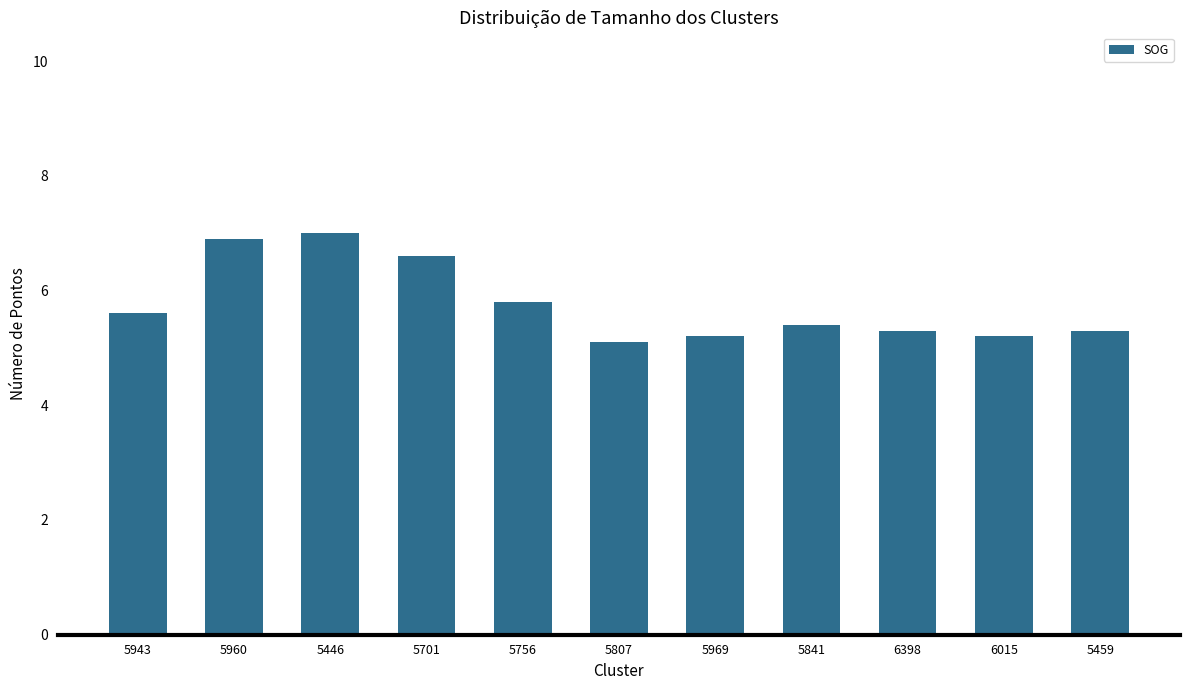

The value at 5807 is 1.6. True or false?

False